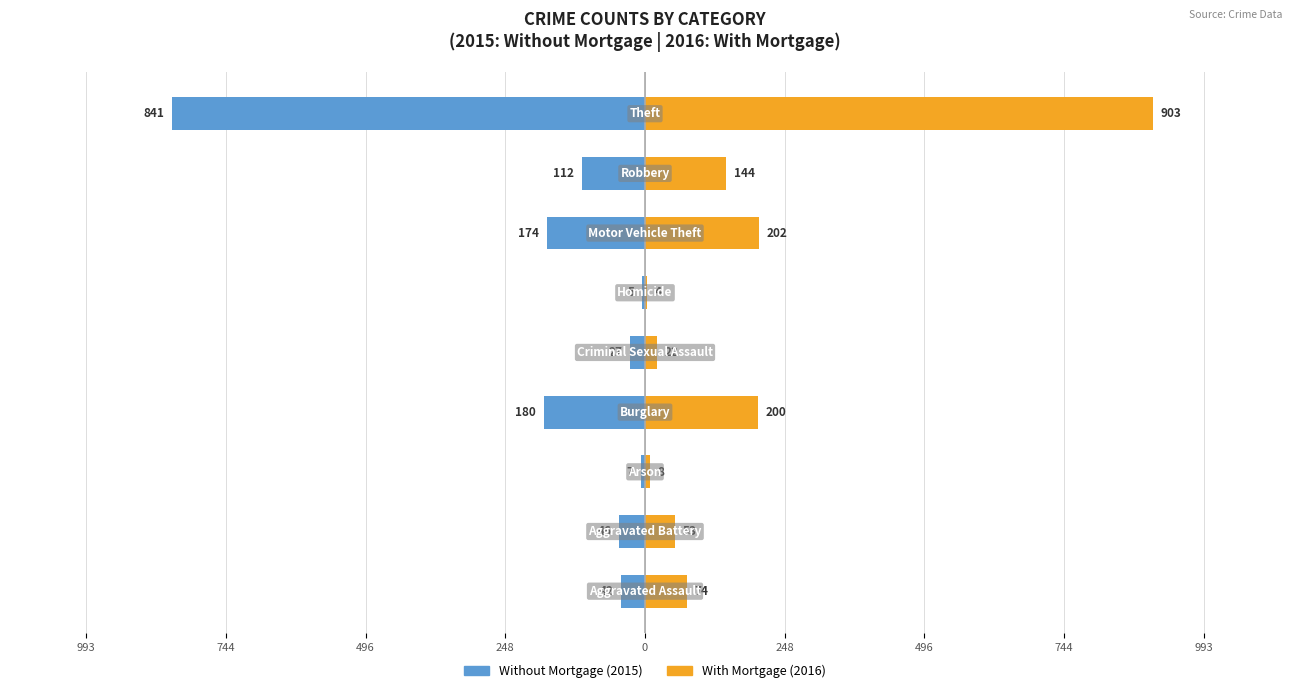

Between 496 and 744, which is larger?

744